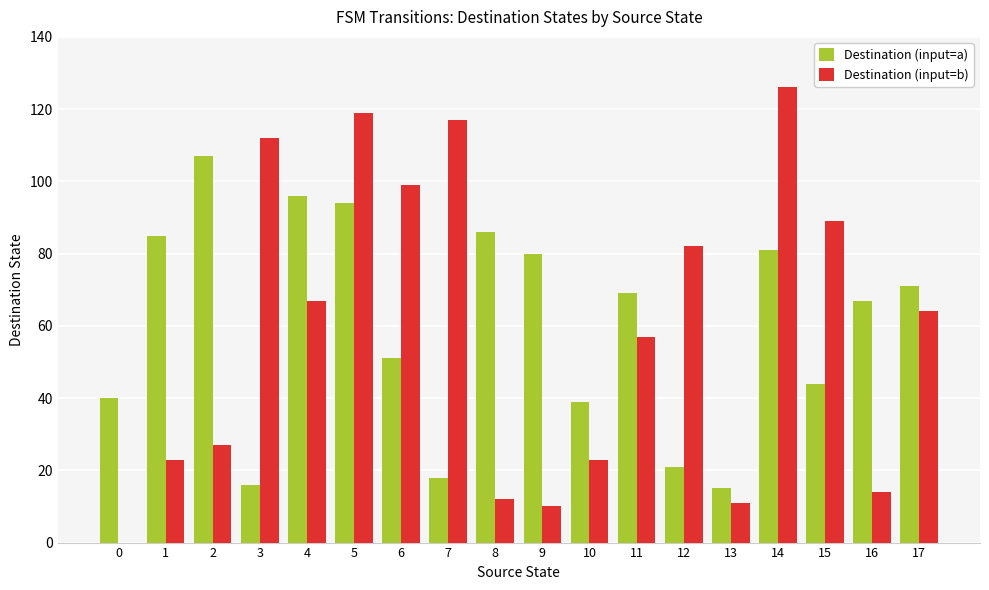

What is the approximate value of Destination (input=b) at 3?

112